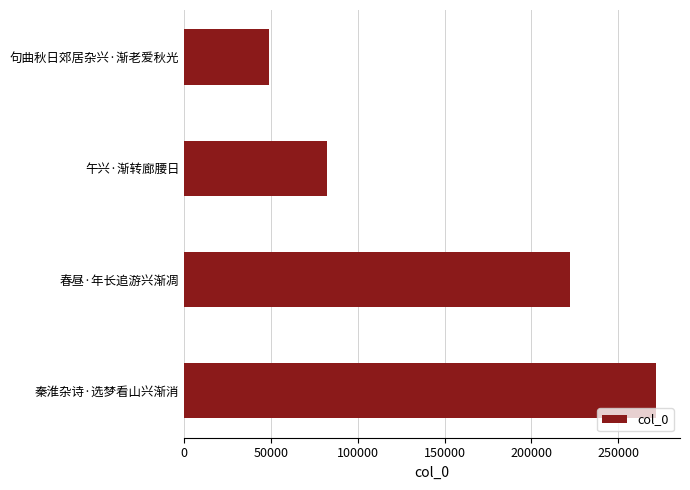

The chart shows a value of 222404 at 春昼·年长追游兴渐凋. True or false?

True